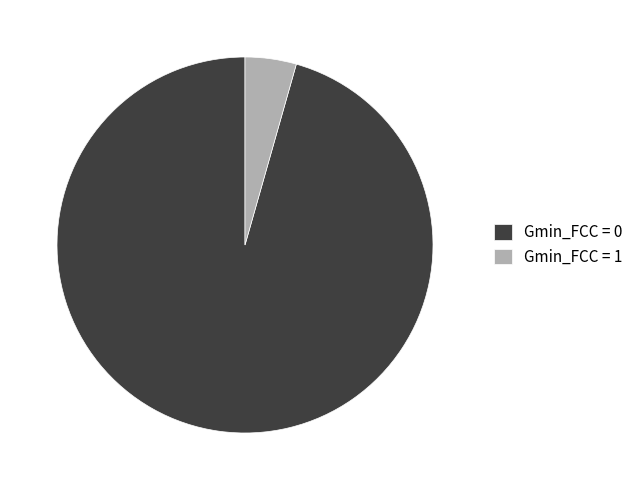

Is the sum of Gmin_FCC = 0 and Gmin_FCC = 1 greater than half?

Yes